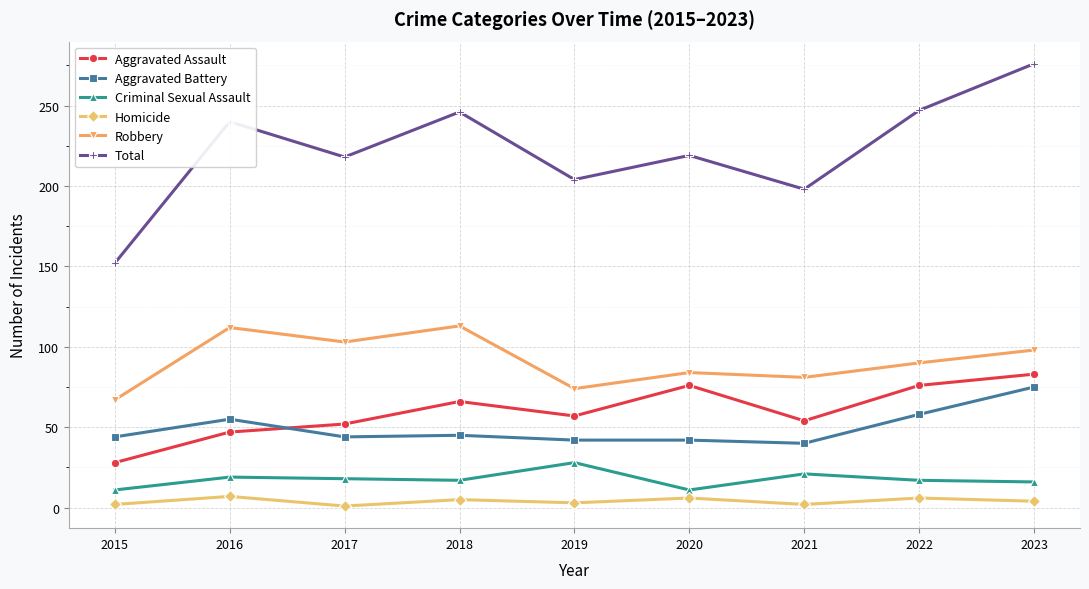

At how many categories does at least one series exceed 23?

9